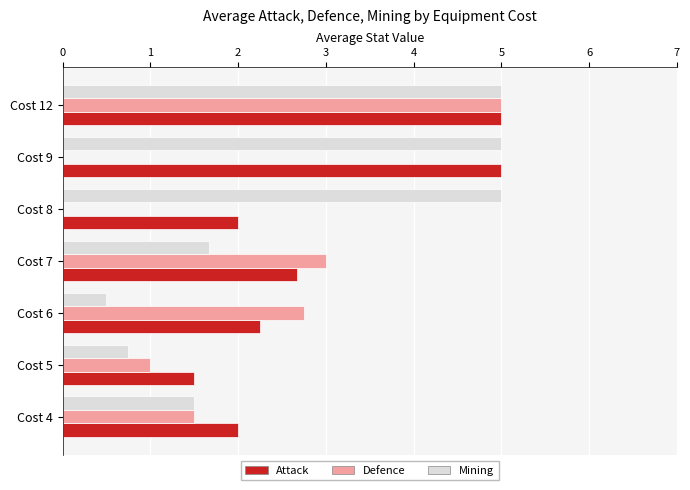

Count the number of data series in this chart.

3